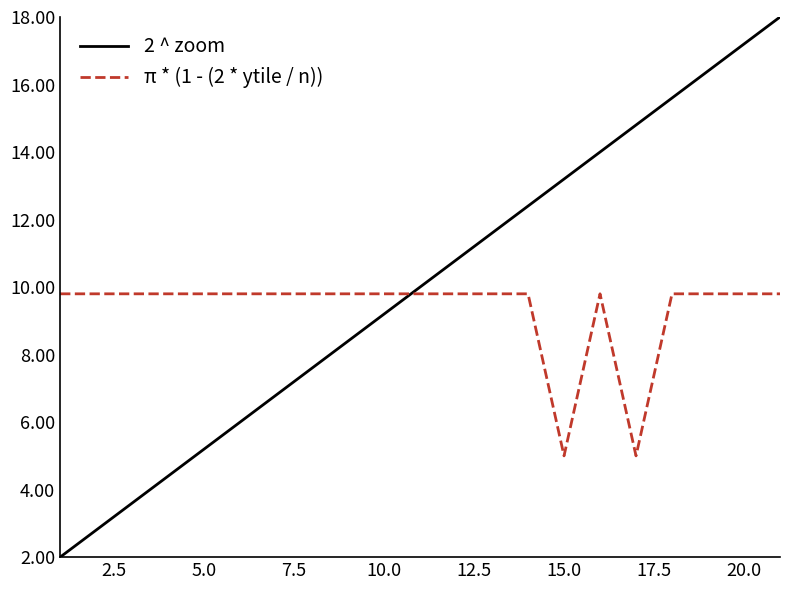

What is the maximum value for 2 ^ zoom?

18.0